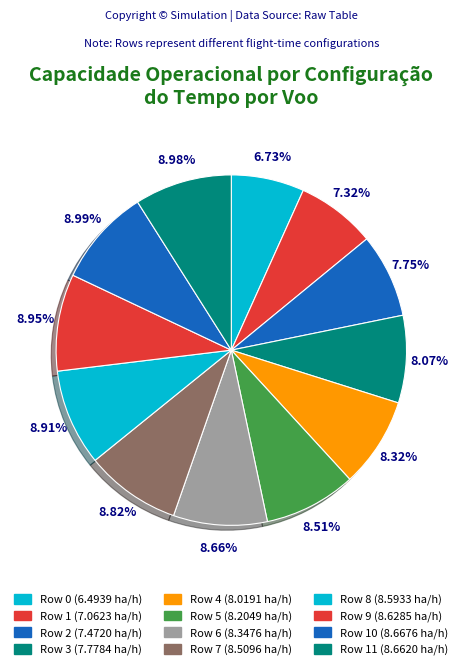

How many slices are in this pie chart?

12